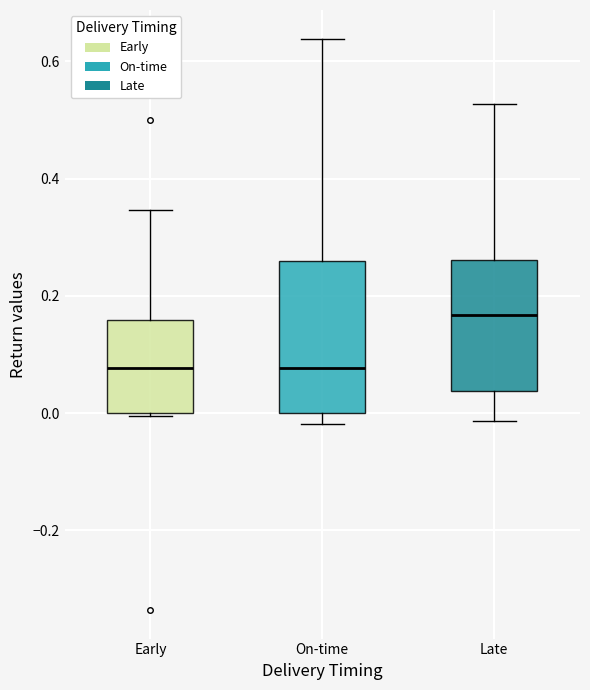

Comparing the boxes themselves (not the whiskers), which one is the tallest?

On-time